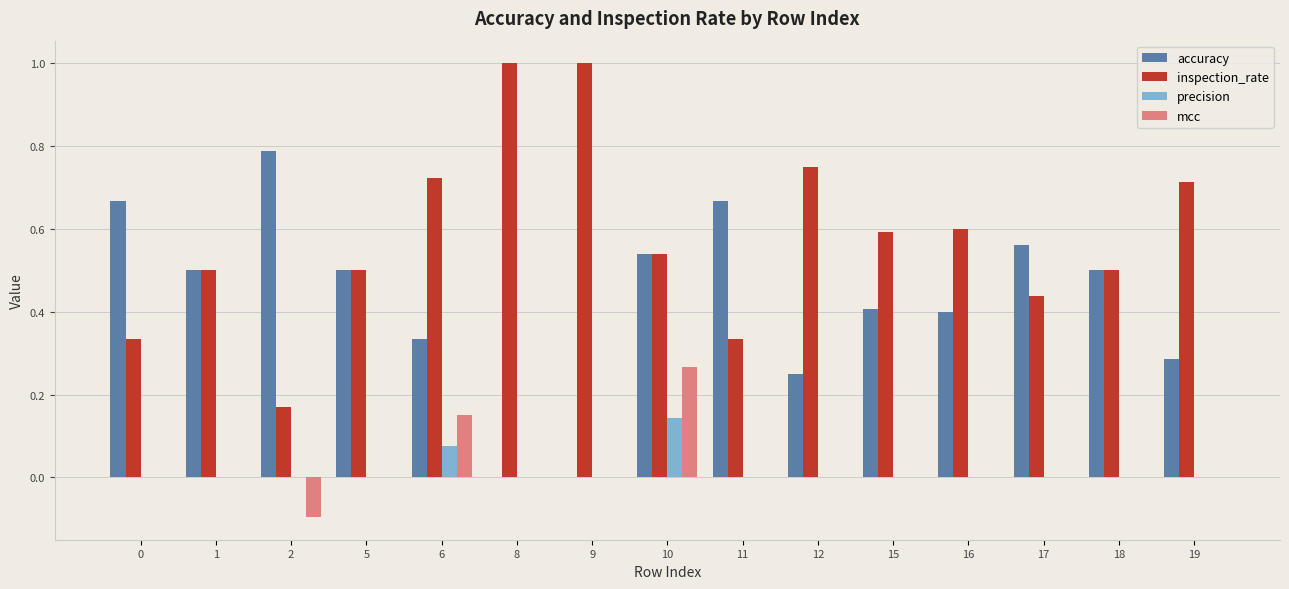

Count the number of data series in this chart.

4